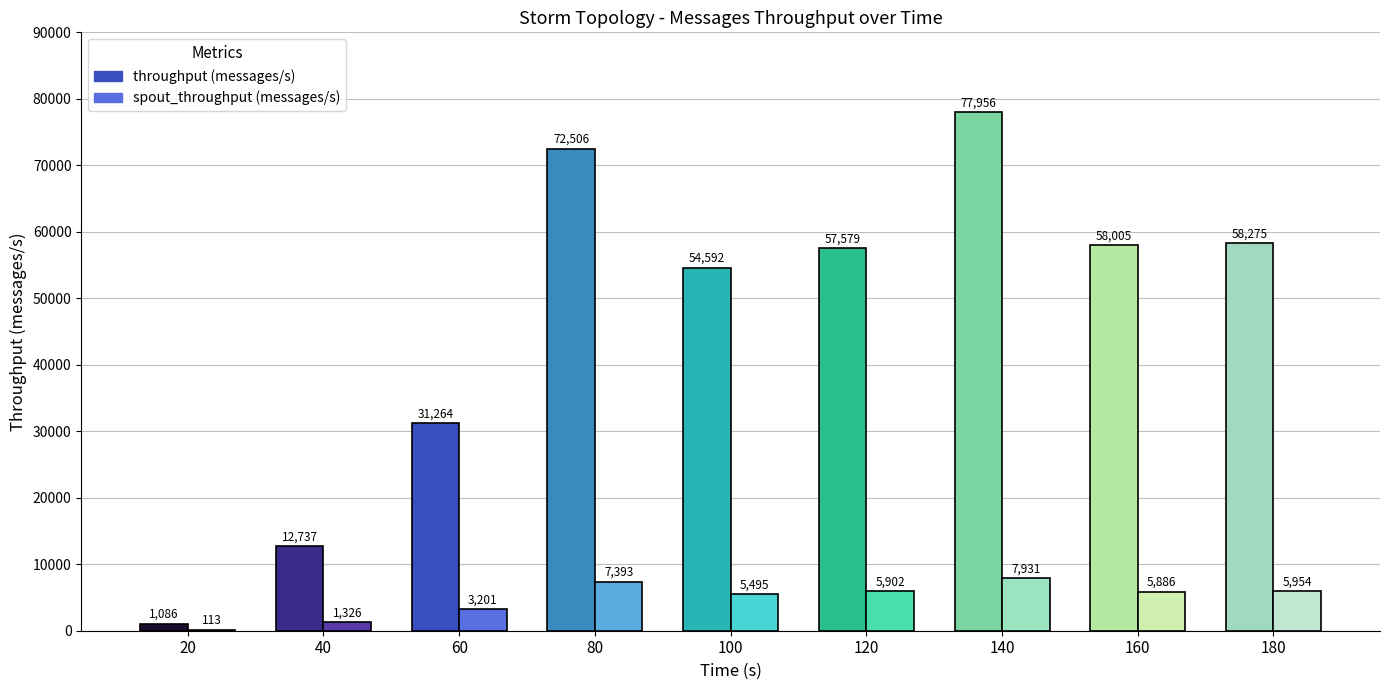

What is the greatest value displayed?

77956